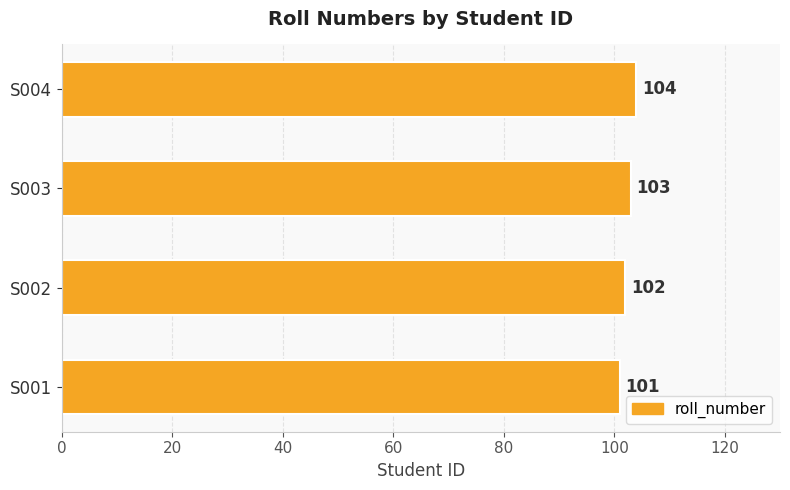

How many data points are less than 103?

2